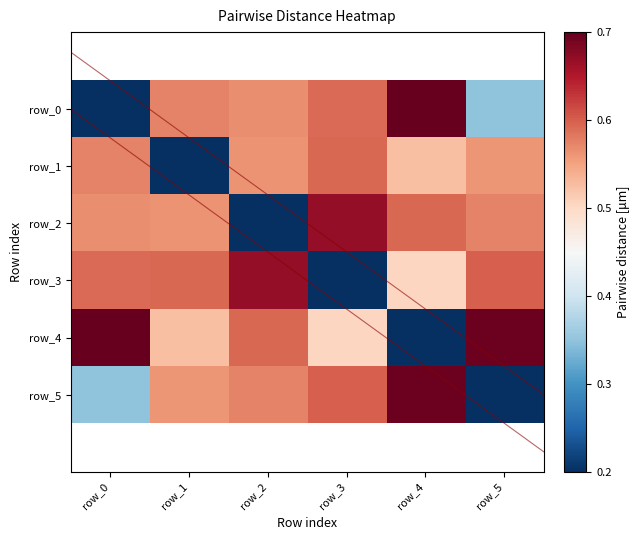

What is the difference between the maximum and second lowest values in the row_3 series?

0.2